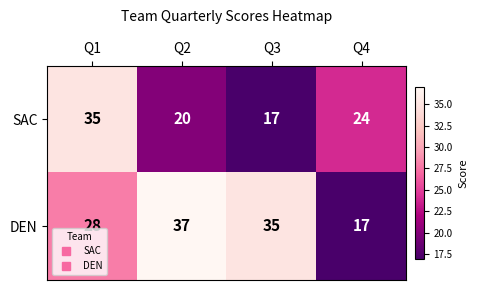

At which category is the sum across all series the highest?

Q1